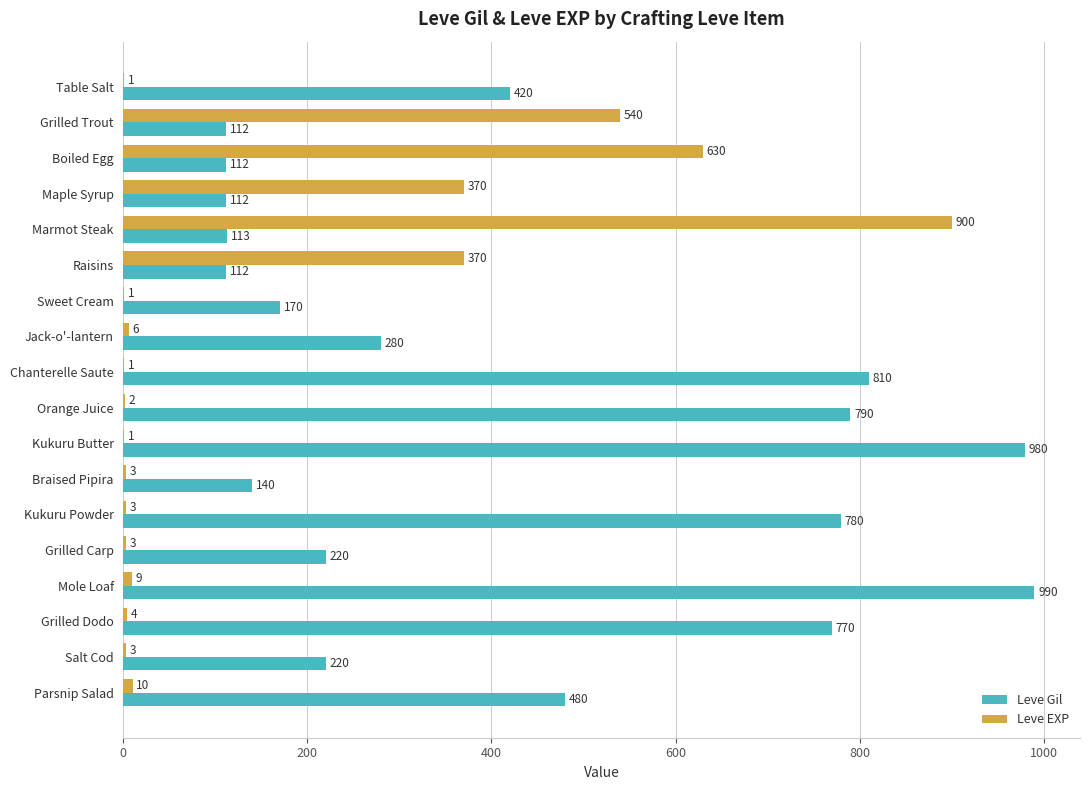

Which series has the largest total across all categories?

Leve Gil